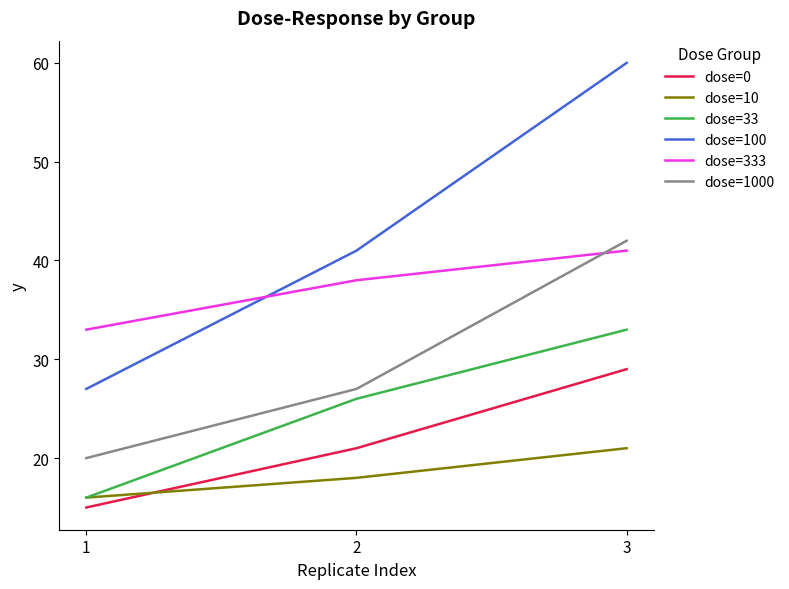

Reading left to right, what are all the values shown in this chart?

dose=0: 1=15	2=21	3=29
dose=10: 1=16	2=18	3=21
dose=33: 1=16	2=26	3=33
dose=100: 1=27	2=41	3=60
dose=333: 1=33	2=38	3=41
dose=1000: 1=20	2=27	3=42